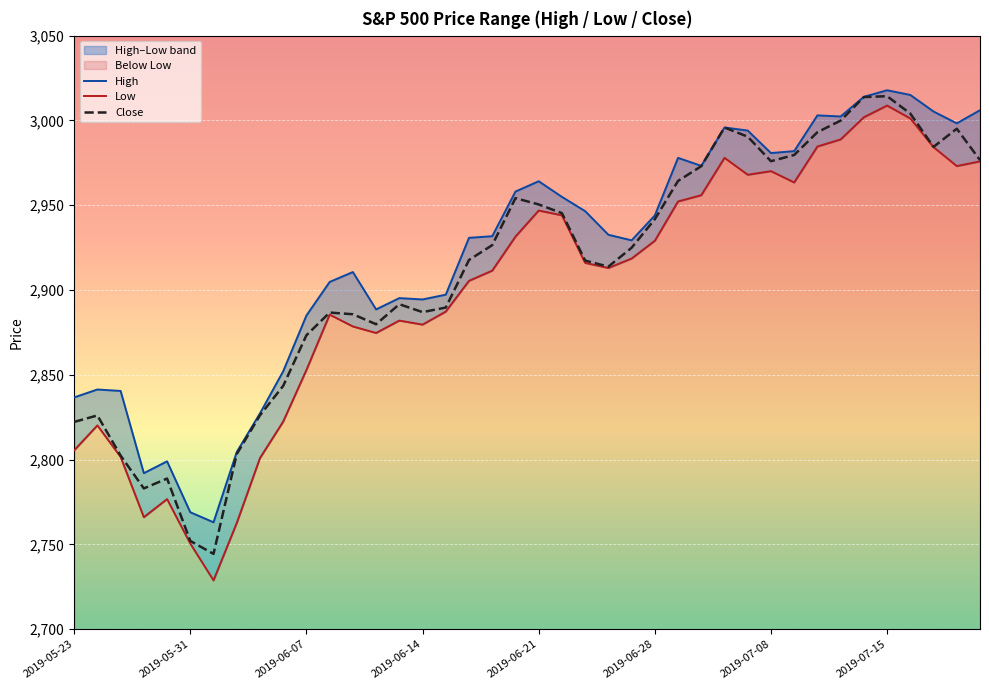

How many lines are shown in the chart?

3